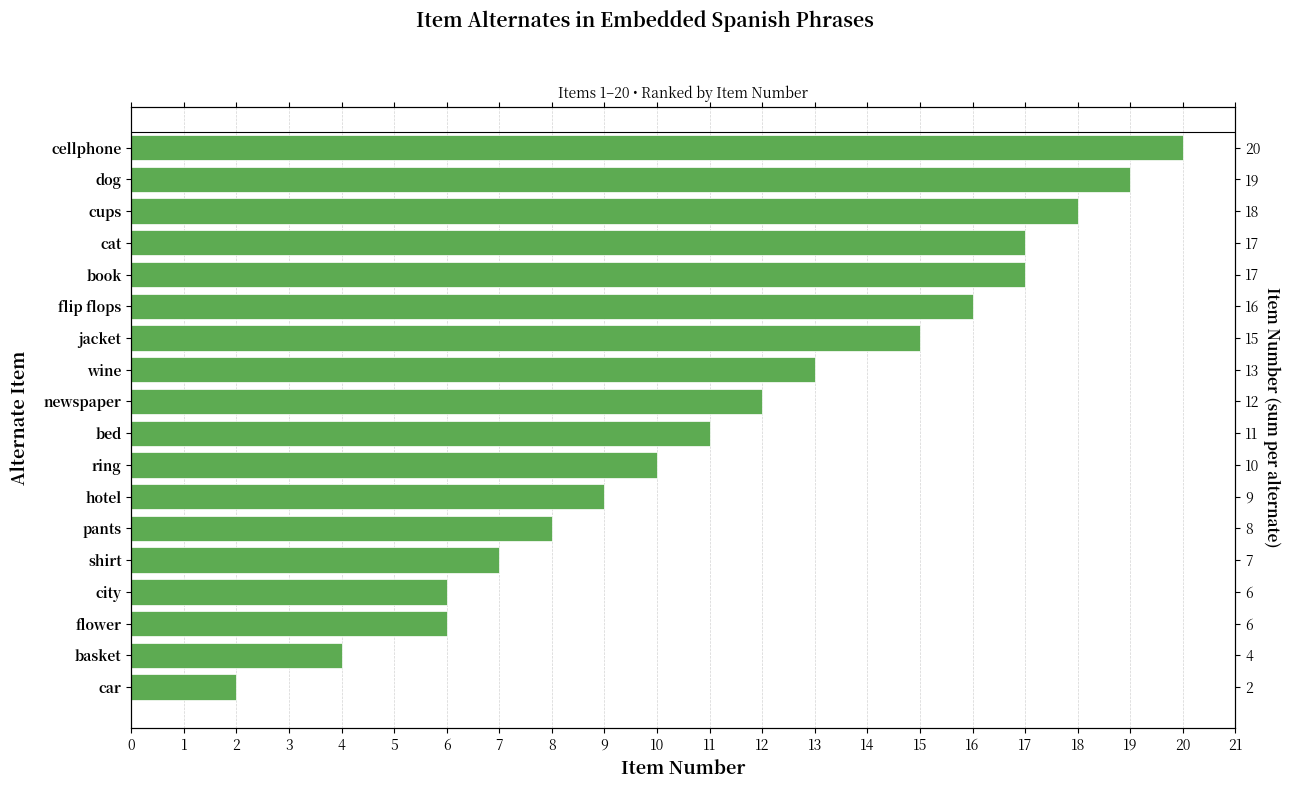

True or false: the data shows 7 at cat.

False